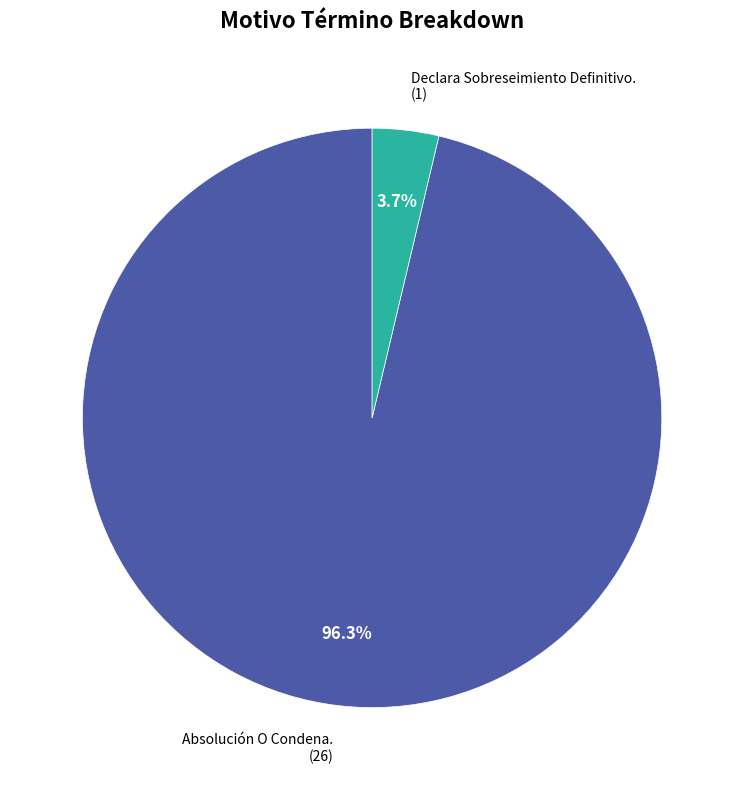

Which slice is the smallest?

Declara Sobreseimiento Definitivo.